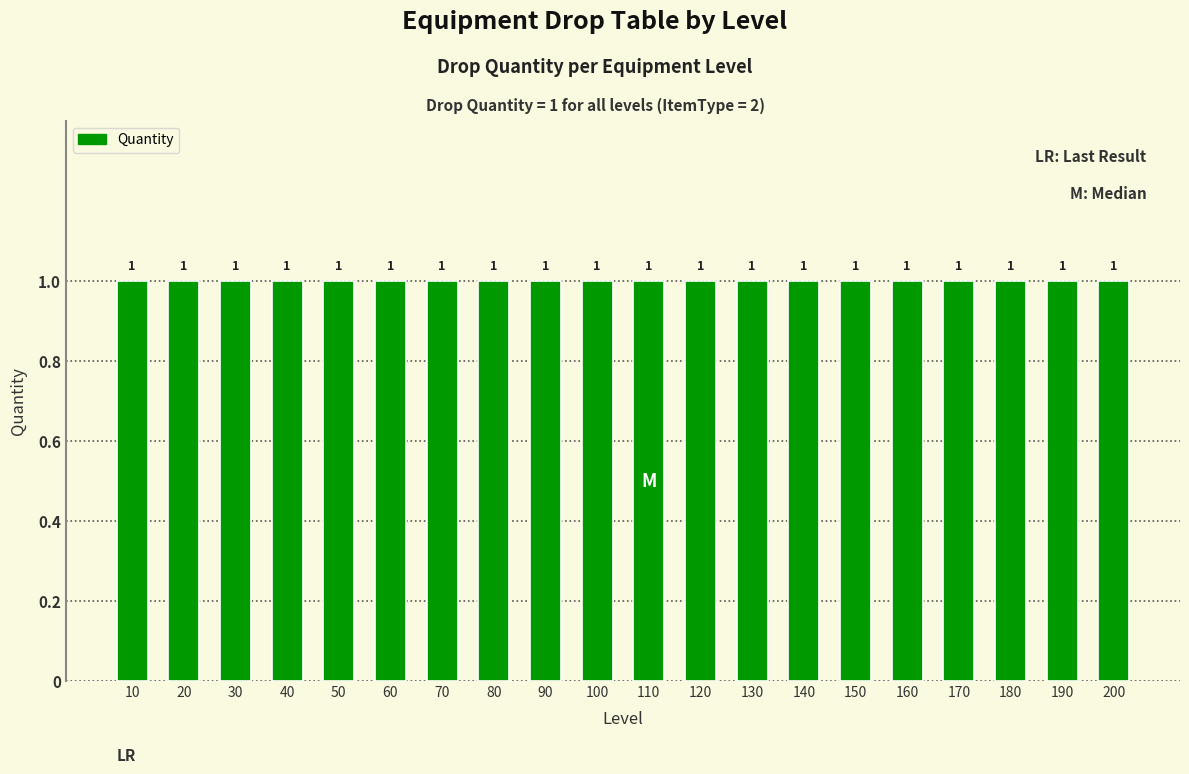

The value at 180 is 122298. True or false?

False